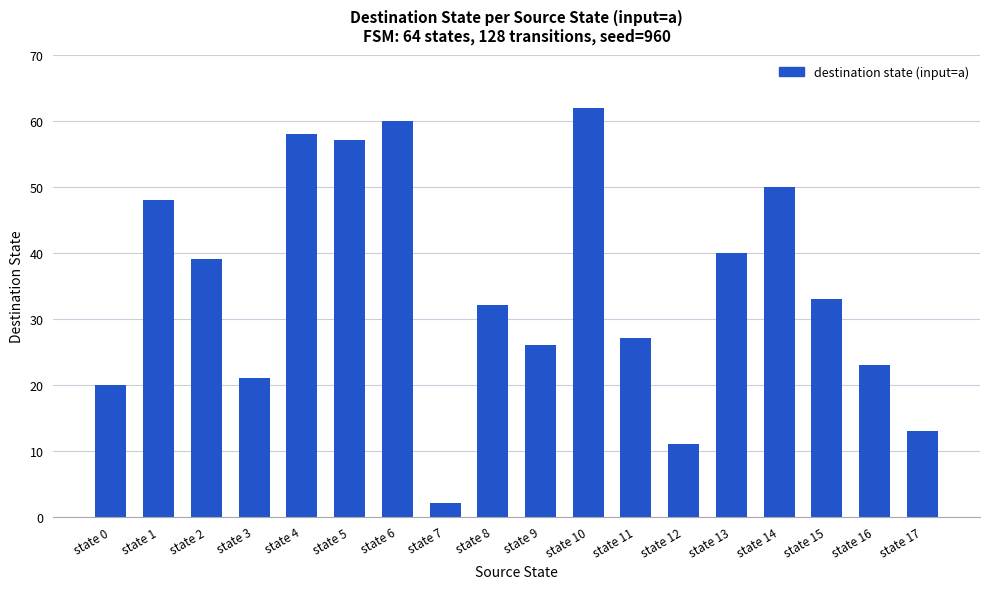

List the labels in order of value, smallest first.

state 7, state 12, state 17, state 0, state 3, state 16, state 9, state 11, state 8, state 15, state 2, state 13, state 1, state 14, state 5, state 4, state 6, state 10